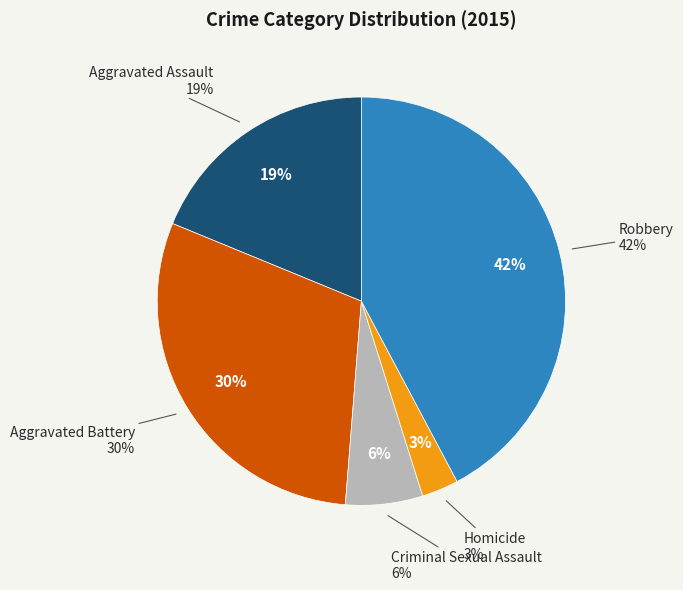

Which category has the biggest portion of the pie?

Robbery